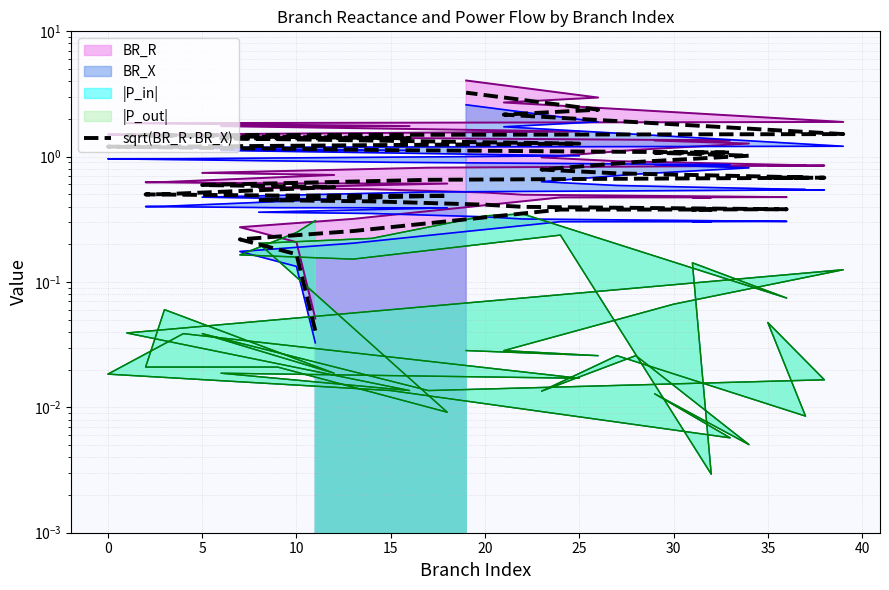

What is the difference between the maximum and minimum values?

3.2